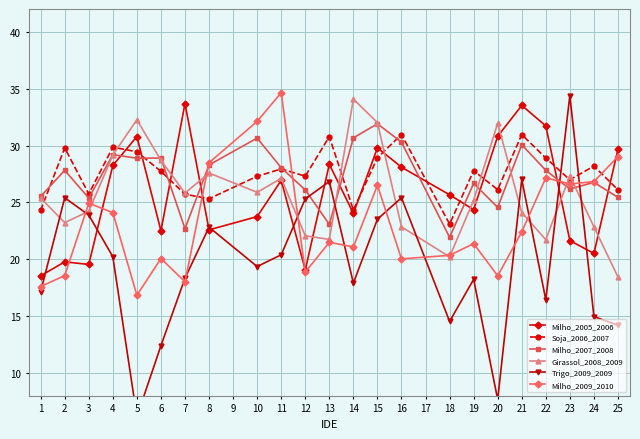

How many interior local valleys does the Girassol_2008_2009 series have?

6